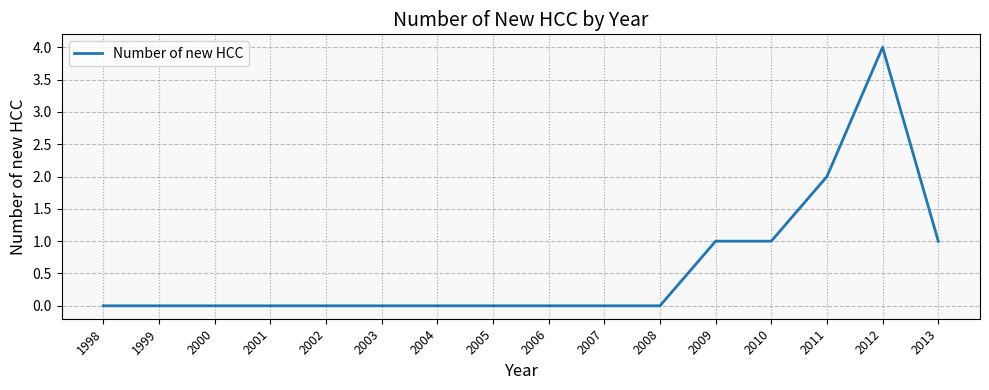

What is the average value?

1